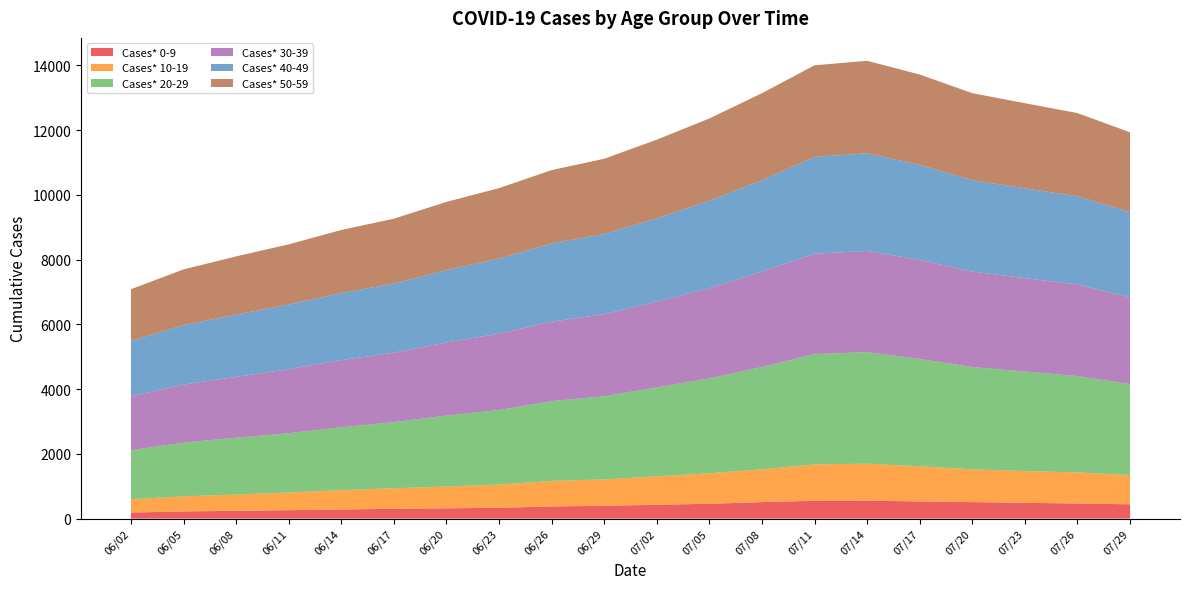

Reading left to right, what are all the values shown in this chart?

Cases* 0-9: 06/02=186	06/05=222	06/08=241	06/11=260	06/14=280	06/17=307	06/20=318	06/23=335	06/26=377	06/29=394	07/02=429	07/05=458	07/08=510	07/11=552	07/14=556	07/17=529	07/20=510	07/23=487	07/26=468	07/29=442
Cases* 10-19: 06/02=414	06/05=466	06/08=502	06/11=546	06/14=599	06/17=631	06/20=673	06/23=717	06/26=787	06/29=817	07/02=877	07/05=941	07/08=1013	07/11=1124	07/14=1140	07/17=1087	07/20=1013	07/23=982	07/26=958	07/29=903
Cases* 20-29: 06/02=1516	06/05=1657	06/08=1758	06/11=1833	06/14=1943	06/17=2042	06/20=2191	06/23=2303	06/26=2465	06/29=2569	07/02=2749	07/05=2931	07/08=3161	07/11=3409	07/14=3446	07/17=3317	07/20=3161	07/23=3073	07/26=2978	07/29=2808
Cases* 30-39: 06/02=1666	06/05=1798	06/08=1878	06/11=1977	06/14=2076	06/17=2145	06/20=2264	06/23=2359	06/26=2457	06/29=2536	07/02=2653	07/05=2790	07/08=2947	07/11=3098	07/14=3129	07/17=3060	07/20=2947	07/23=2889	07/26=2829	07/29=2690
Cases* 40-49: 06/02=1708	06/05=1836	06/08=1923	06/11=1999	06/14=2071	06/17=2136	06/20=2234	06/23=2320	06/26=2418	06/29=2479	07/02=2571	07/05=2702	07/08=2824	07/11=2991	07/14=3015	07/17=2939	07/20=2824	07/23=2773	07/26=2728	07/29=2622
Cases* 50-59: 06/02=1598	06/05=1721	06/08=1800	06/11=1859	06/14=1949	06/17=2006	06/20=2106	06/23=2177	06/26=2264	06/29=2323	07/02=2429	07/05=2541	07/08=2689	07/11=2832	07/14=2859	07/17=2789	07/20=2689	07/23=2631	07/26=2568	07/29=2471